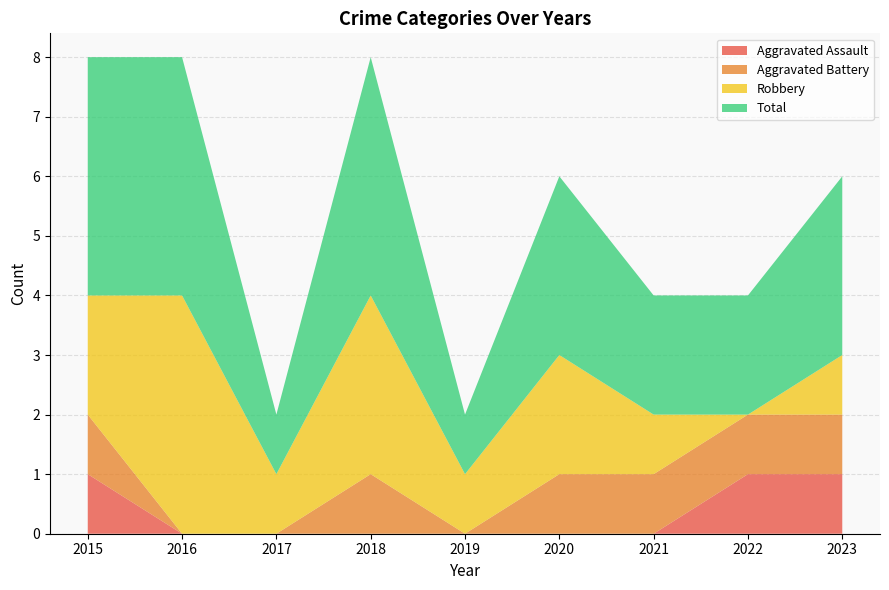

Reading left to right, what are all the values shown in this chart?

Aggravated Assault: 1	0	0	0	0	0	0	1	1
Aggravated Battery: 1	0	0	1	0	1	1	1	1
Robbery: 2	4	1	3	1	2	1	0	1
Total: 4	4	1	4	1	3	2	2	3